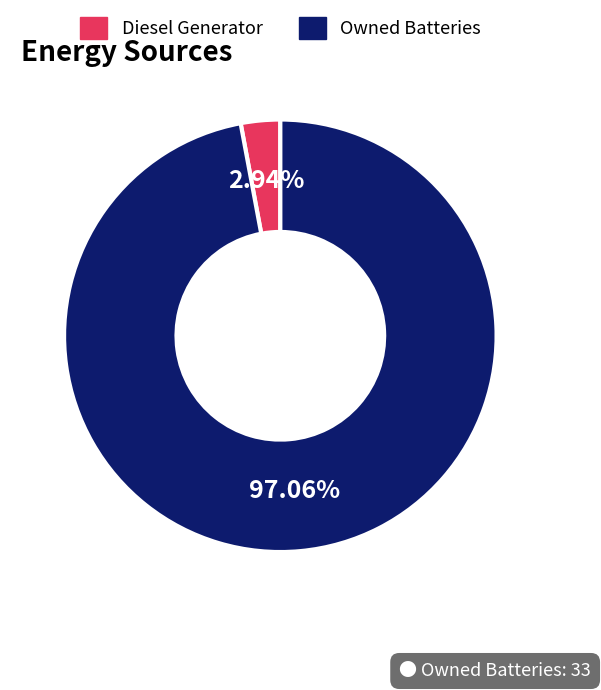

Is there a majority slice in this chart?

Yes